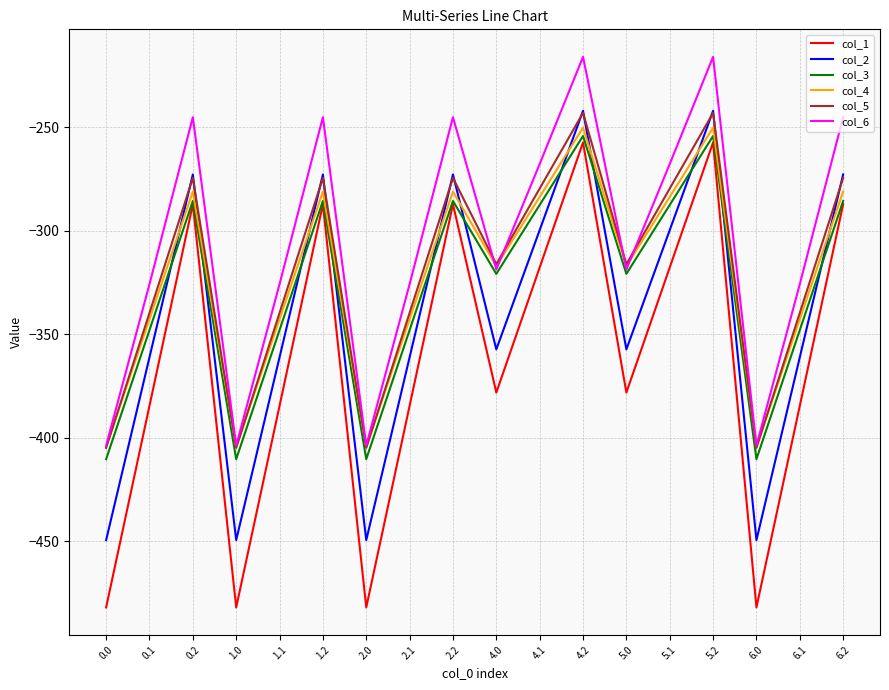

How many interior local valleys does the col_3 series have?

5